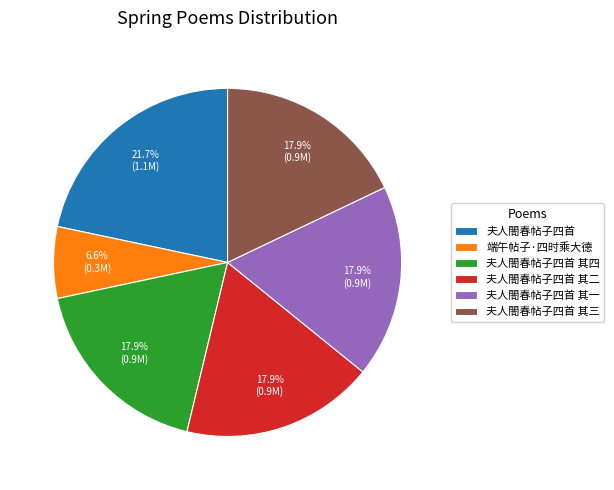

Which slice is the smallest?

端午帖子·四时乘大德